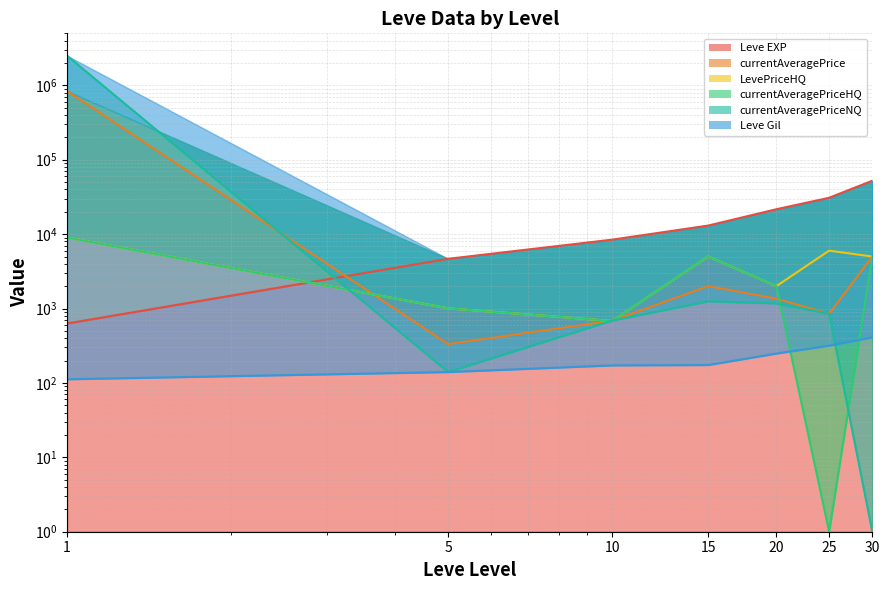

What are all the series names shown in the legend?

Leve EXP, Leve Gil, currentAveragePrice, LevePriceHQ, currentAveragePriceHQ, currentAveragePriceNQ